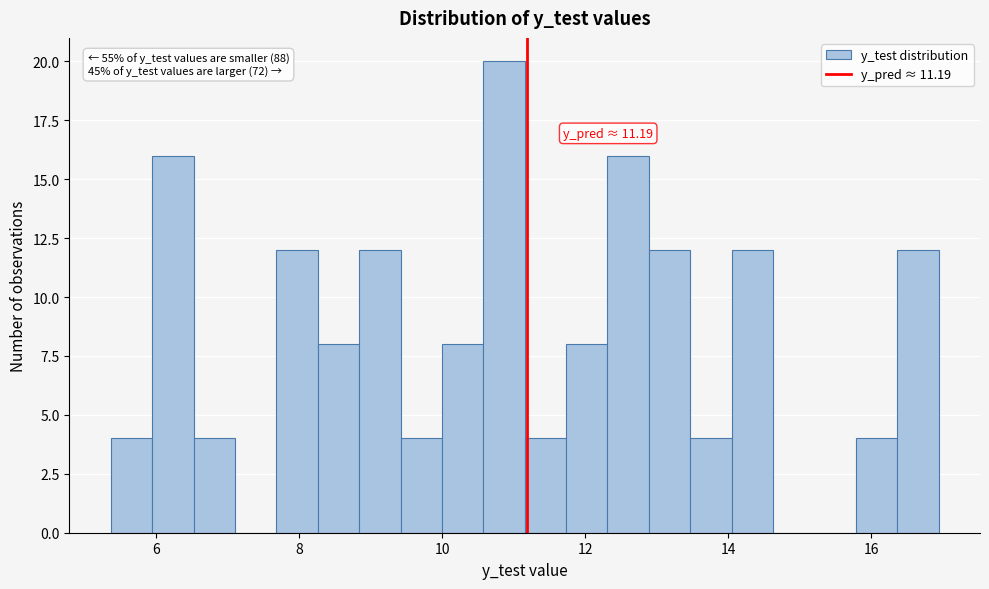

Read against the x-axis, roughly where is the centre of the tallest bar?

10.8